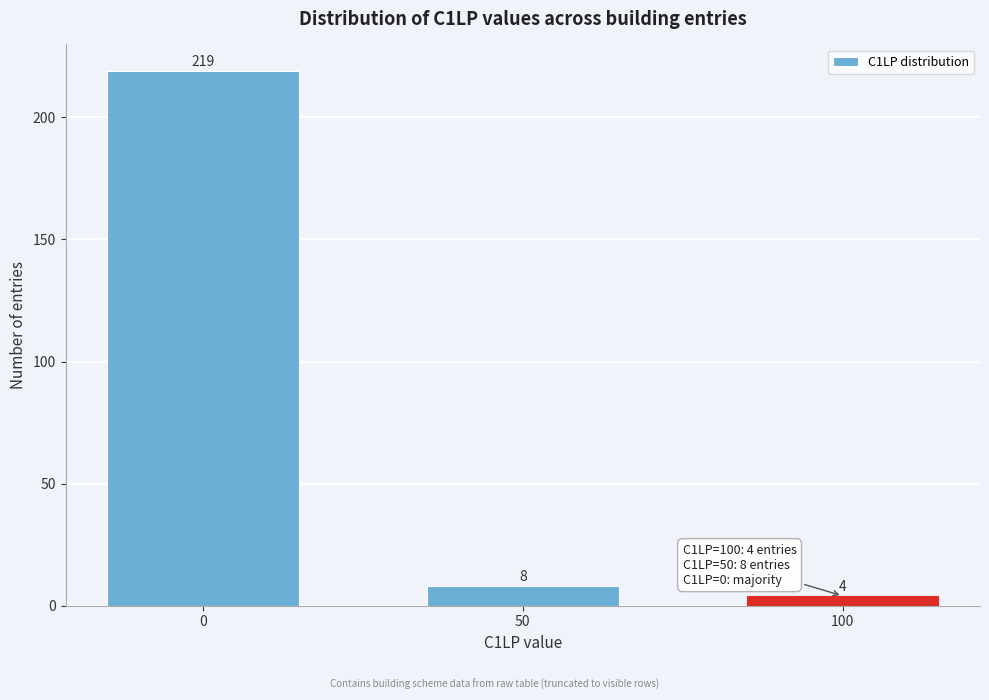

Reading left to right, list all the values displayed in this chart.

219	8	4